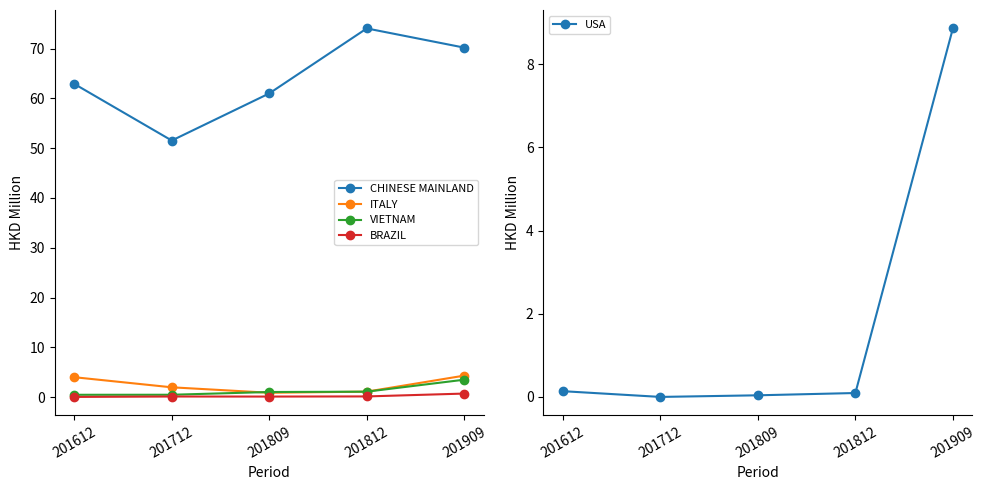

The value of BRAZIL at 201809 is 0.1. True or false?

True